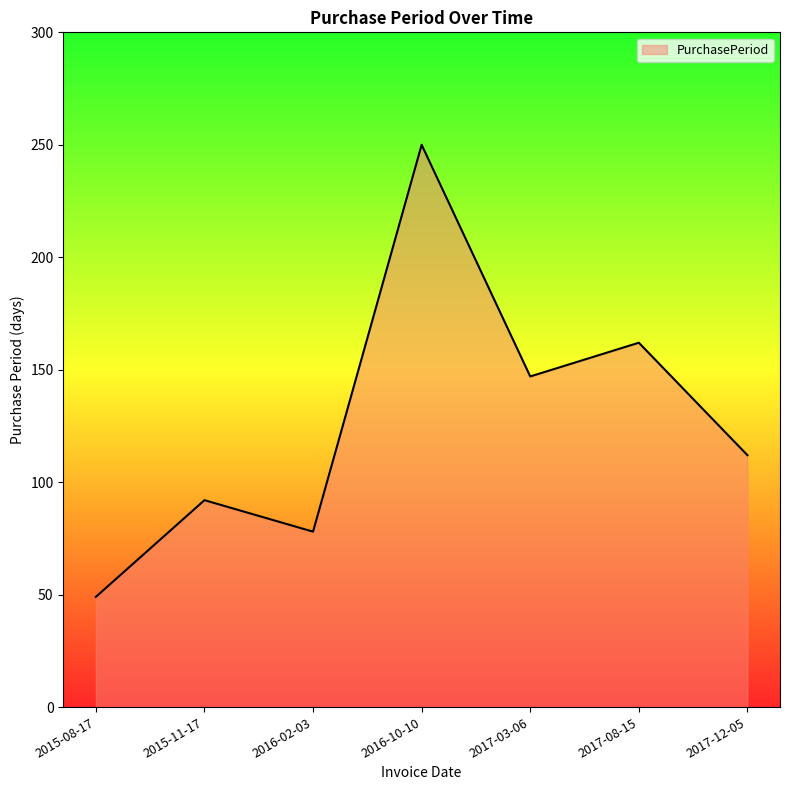

At which label is the value closest to 149?

2017-03-06